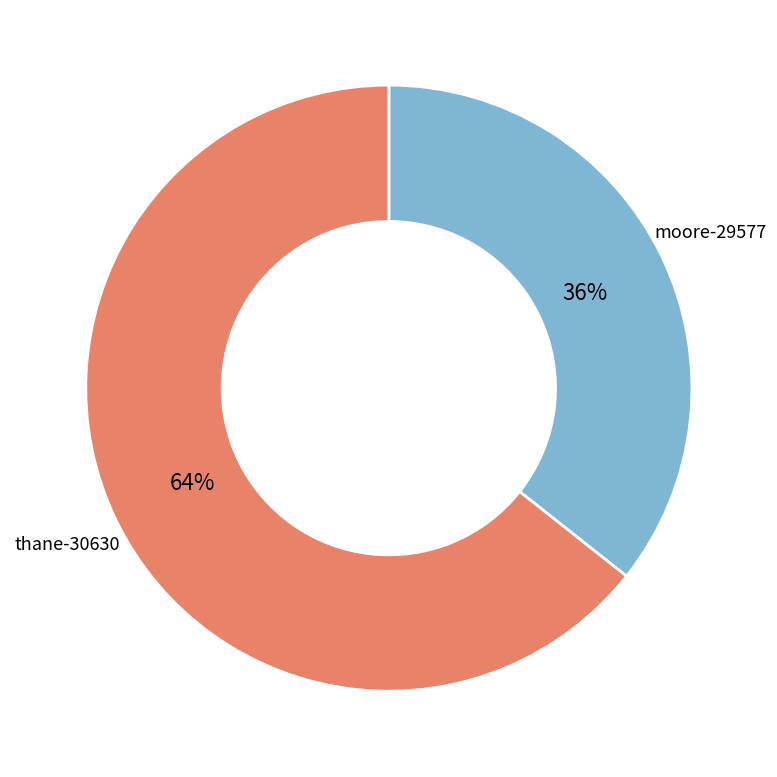

Is there any slice that represents more than half of the pie?

Yes